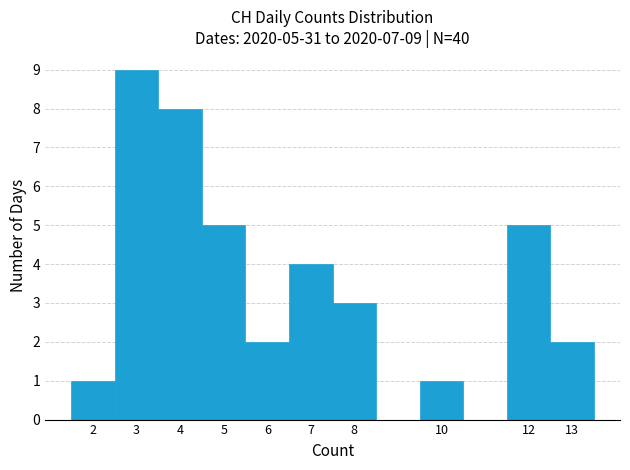

Over which range of the x-axis is the bar tallest?

2.5 to 3.5